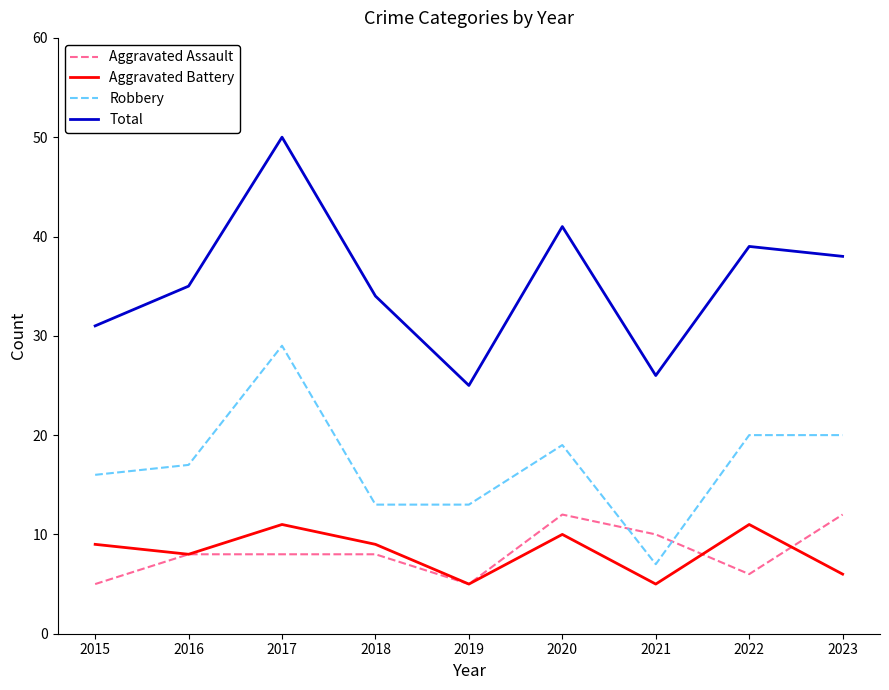

Which series has the largest total across all categories?

Total